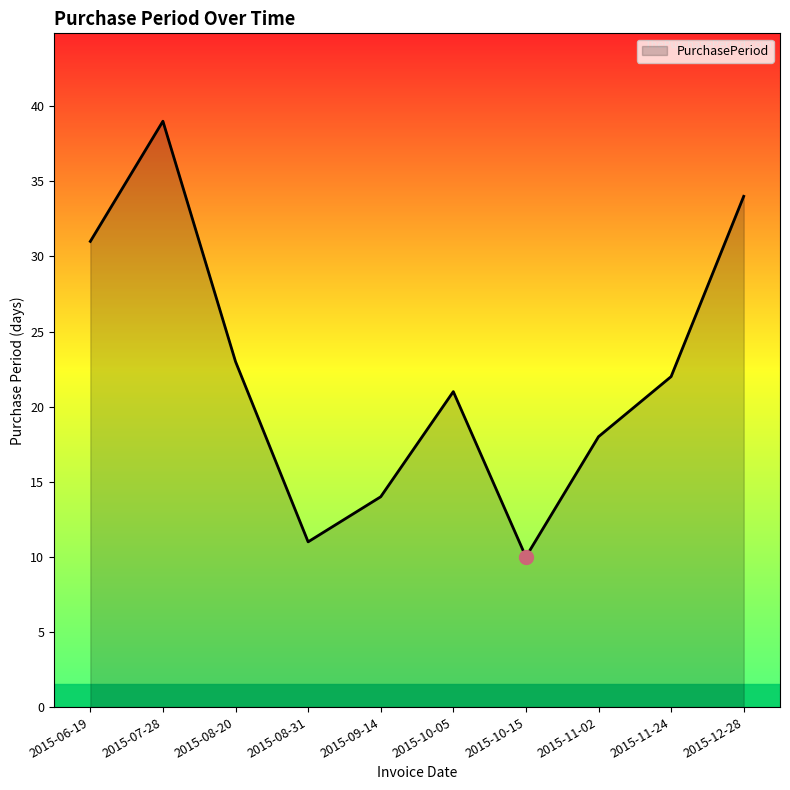

How many interior local valleys (lower than both neighbors) does the data have?

2